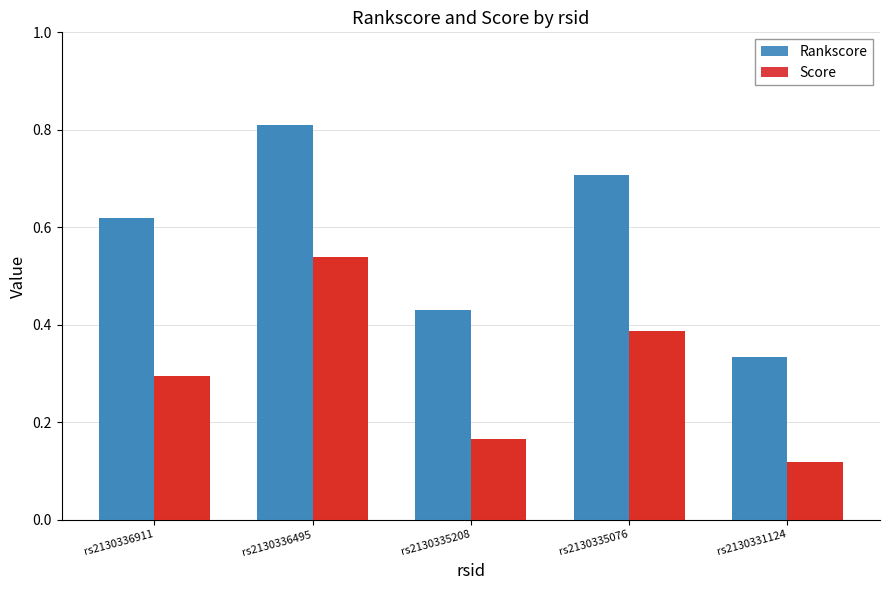

Reading left to right, transcribe all the data shown in this chart.

Rankscore: 0.6	0.8	0.4	0.7	0.3
Score: 0.3	0.5	0.2	0.4	0.1